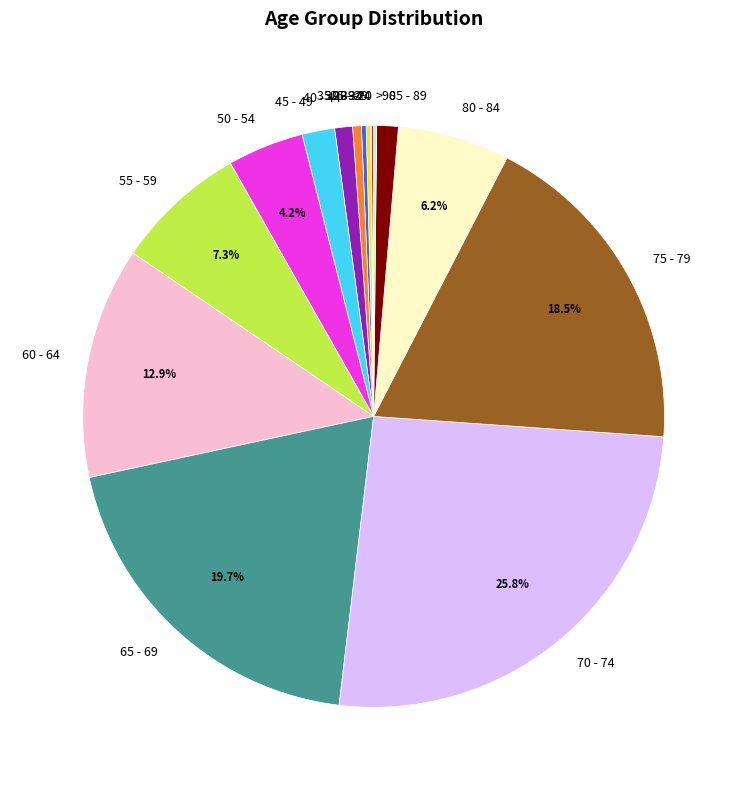

What is the largest slice in the pie chart?

70 - 74